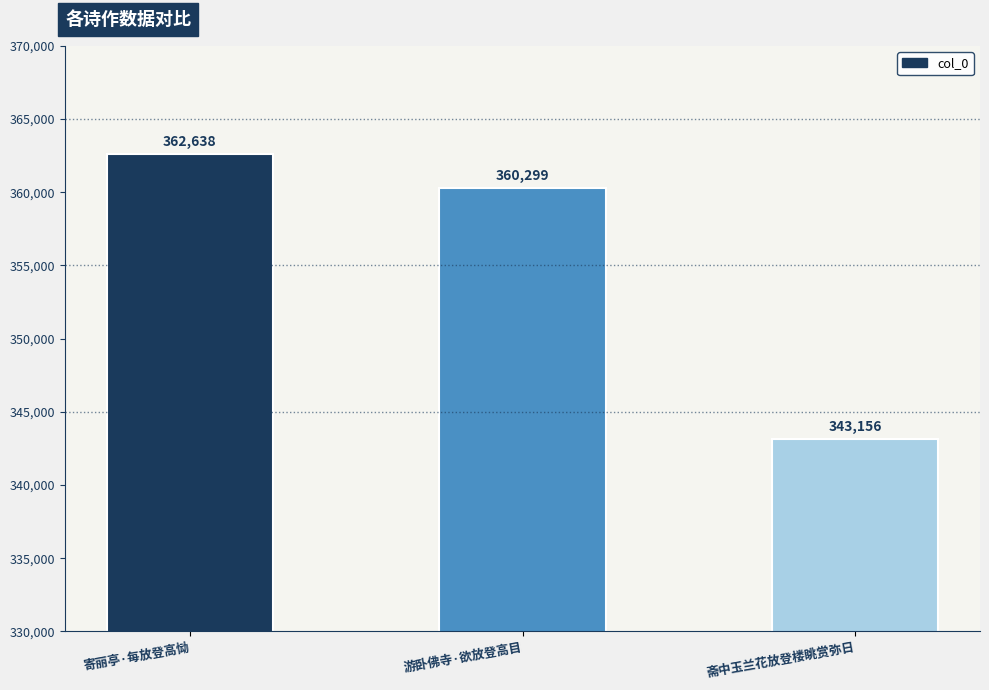

What is the ratio of the value at 斋中玉兰花放登楼眺赏弥日 to the value at 游卧佛寺·欲放登高目?

1.0